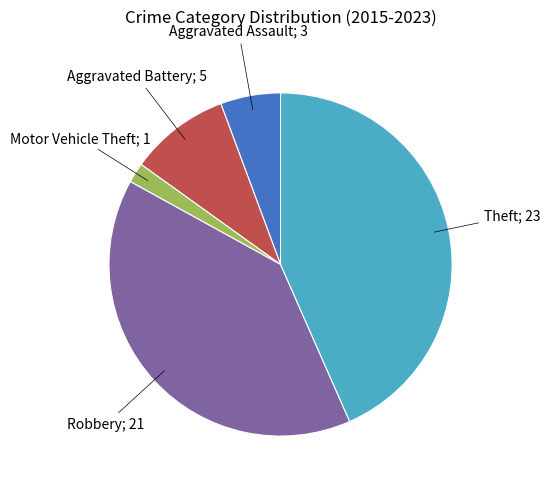

Is there a majority slice in this chart?

No